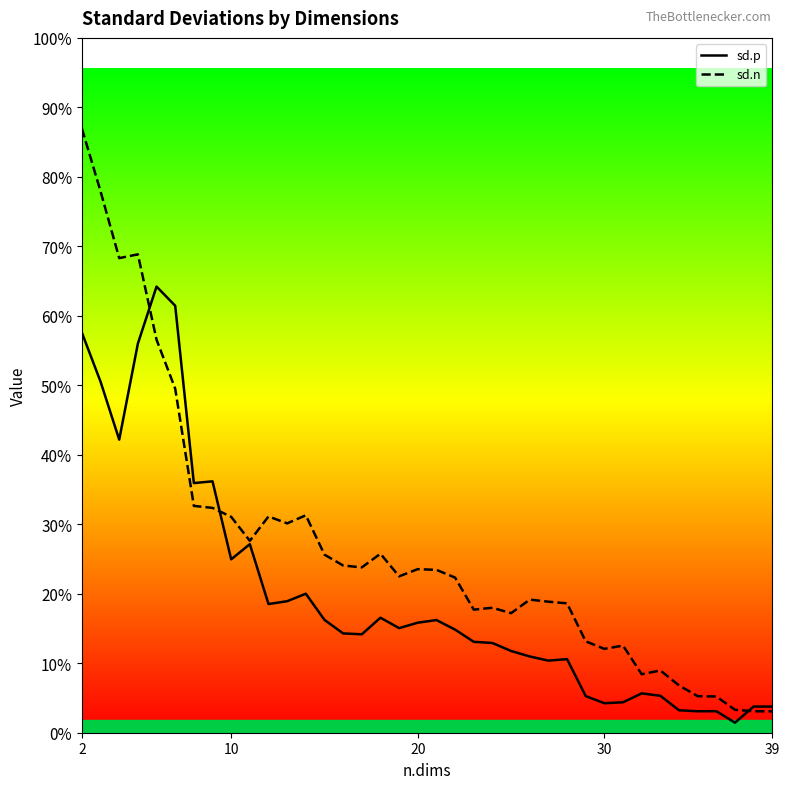

True or false: sd.n has more than 1 interior local peaks.

True